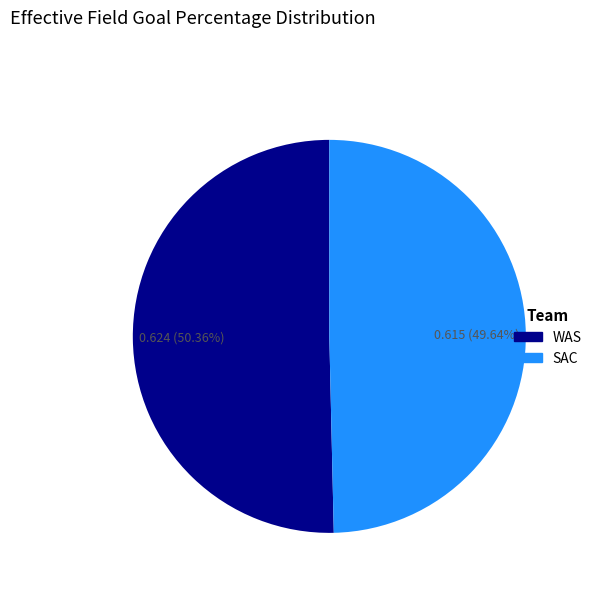

What is the largest slice in the pie chart?

WAS